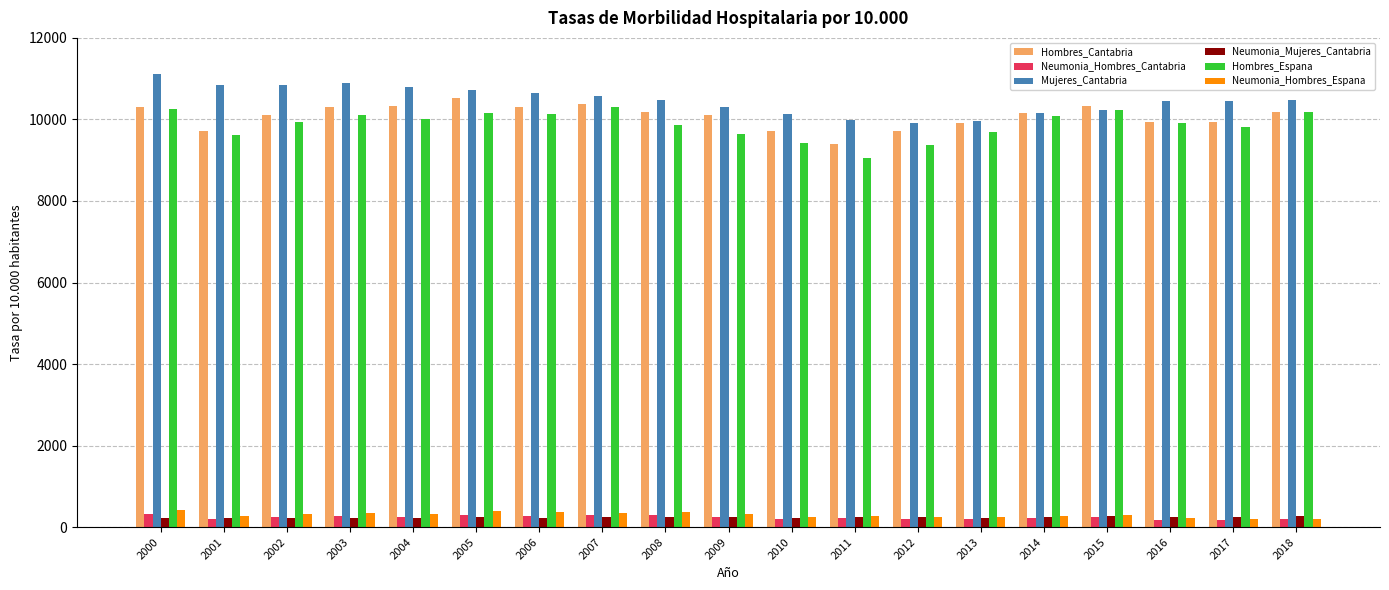

What is the average value of the Neumonia_Hombres_Cantabria series?

244.1